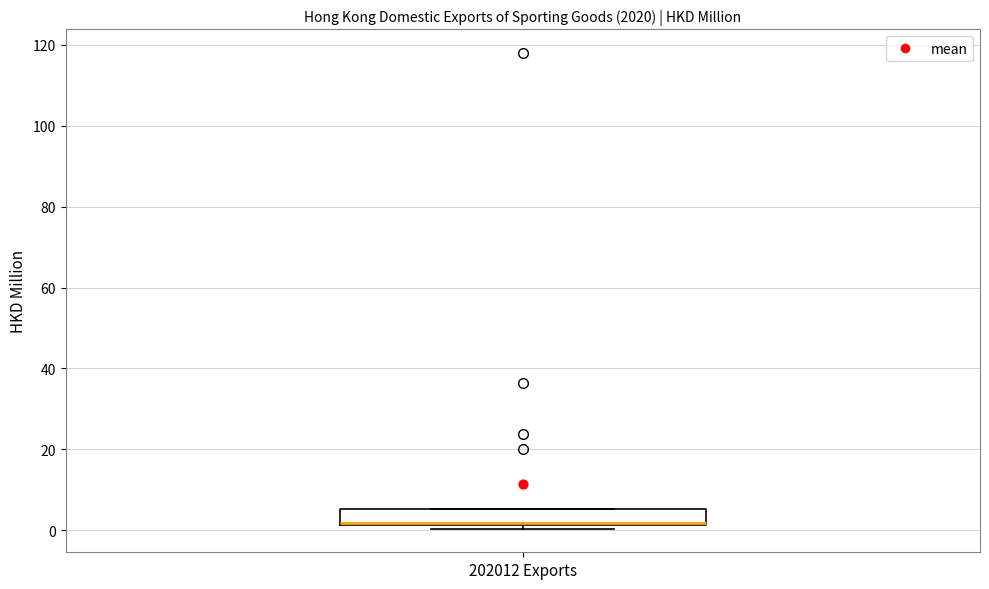

Read this box plot against the y-axis: the position of the median line, the range covered by the box, and the ends of both whiskers. The values are not printed on the chart, so give them approximately, as read against the axis.

median 2, box 2 to 6, whiskers 0 to 6